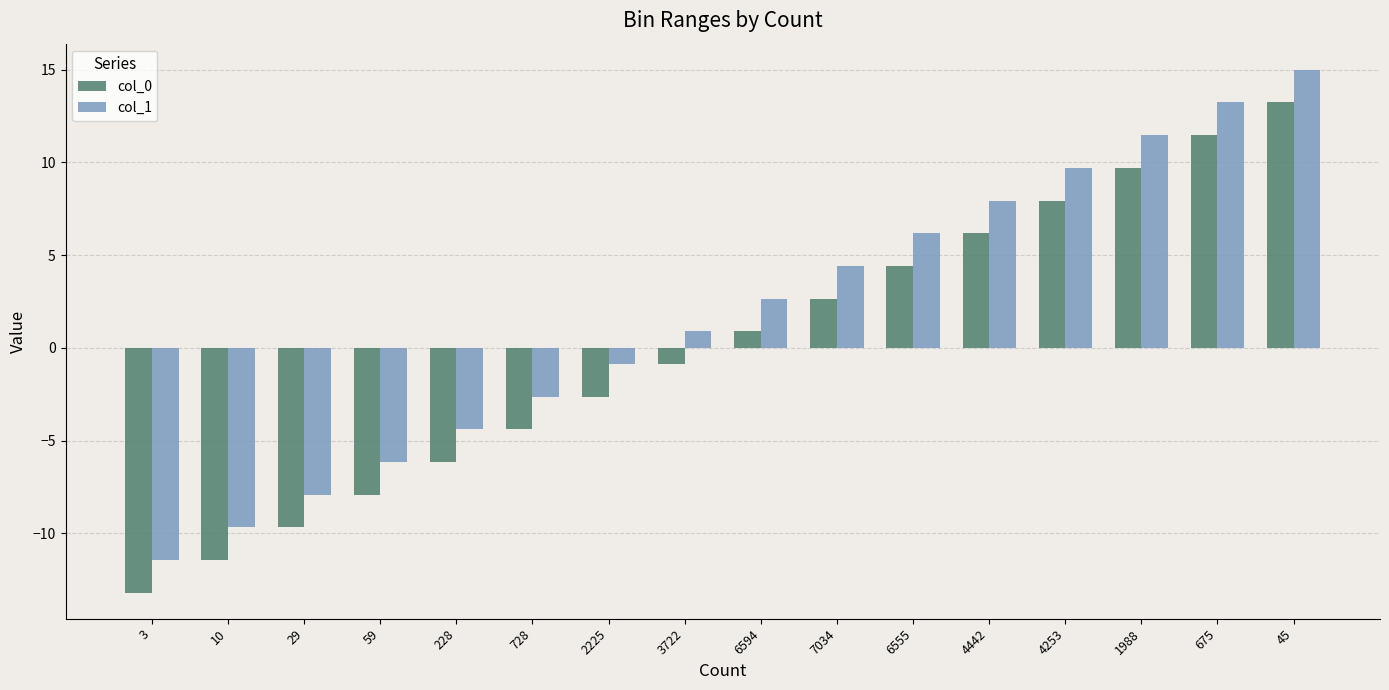

At which label does col_1 first exceed 2?

6594